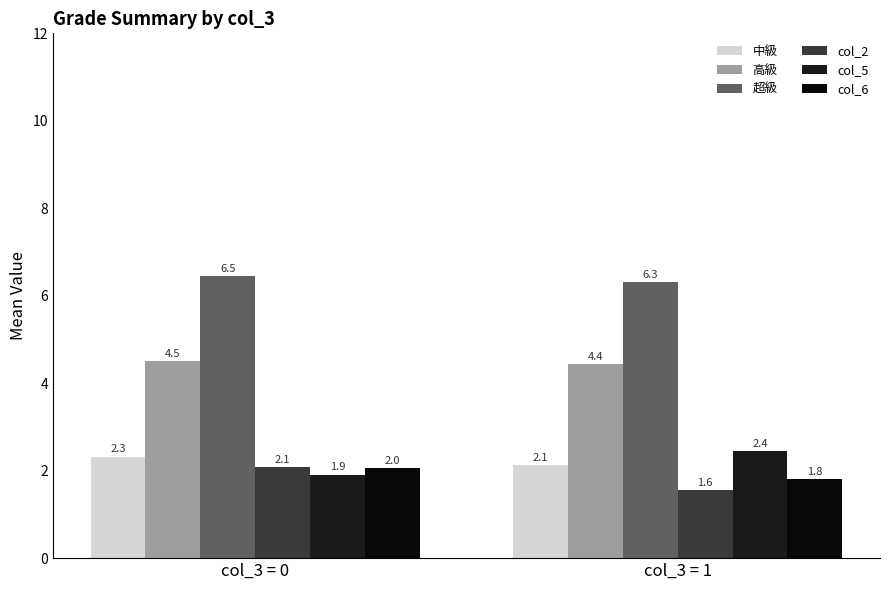

Between col_3 = 0 and col_3 = 1, which is larger?

col_3 = 0